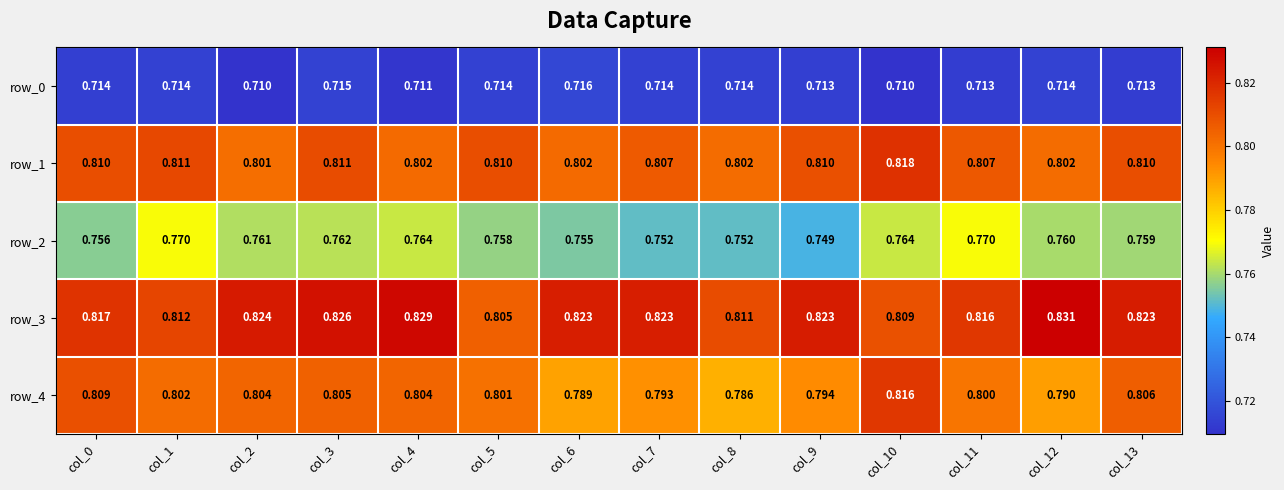

Is the value of row_3 at col_9 greater than the value of row_0 at col_8?

Yes